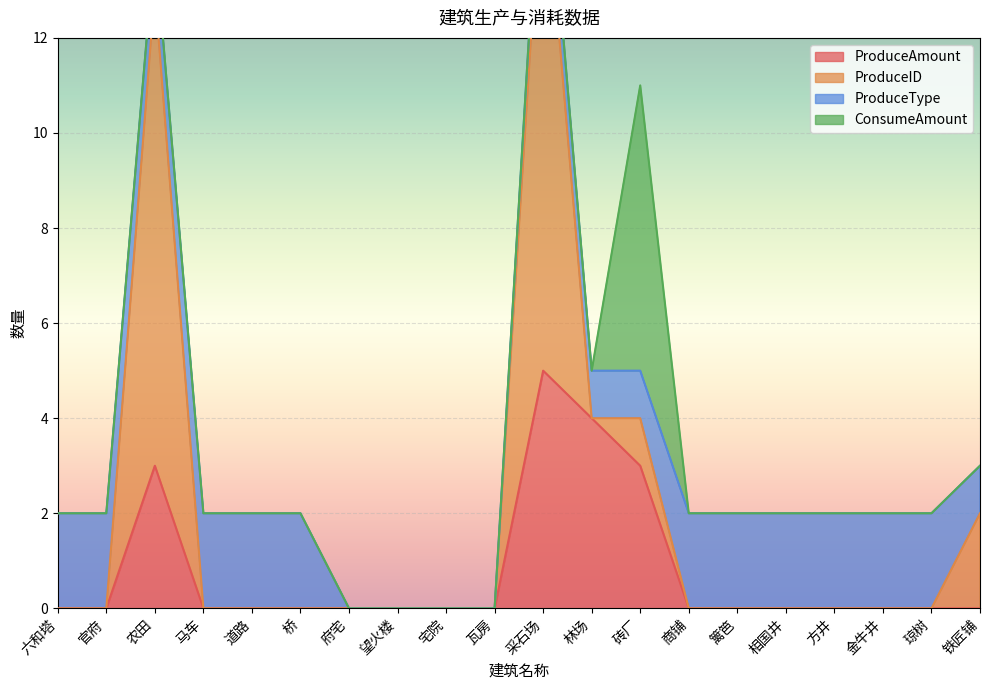

What is the spread (max minus min) of values at 马车?

2